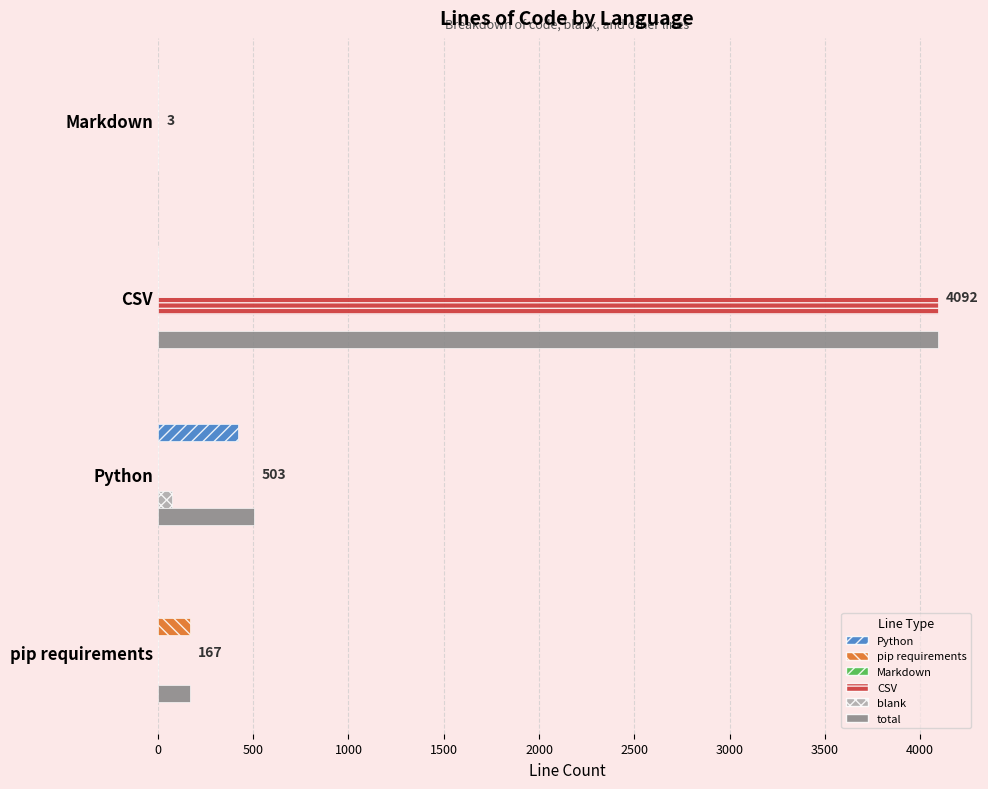

At which category is the sum across all series the highest?

CSV